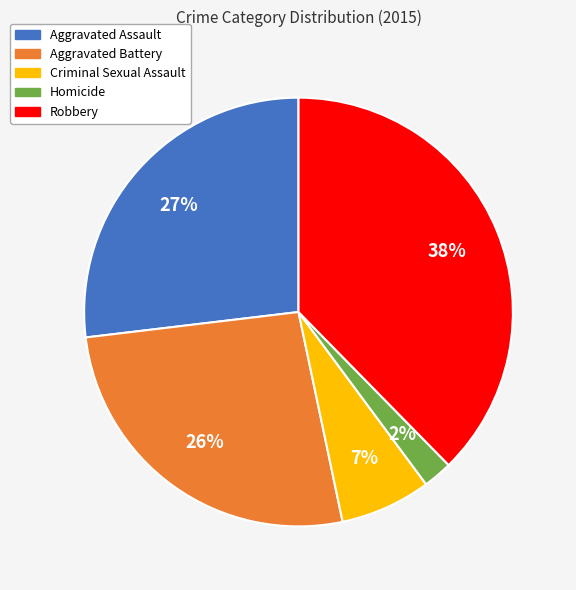

Do Robbery and Homicide together represent more than half of the pie?

No